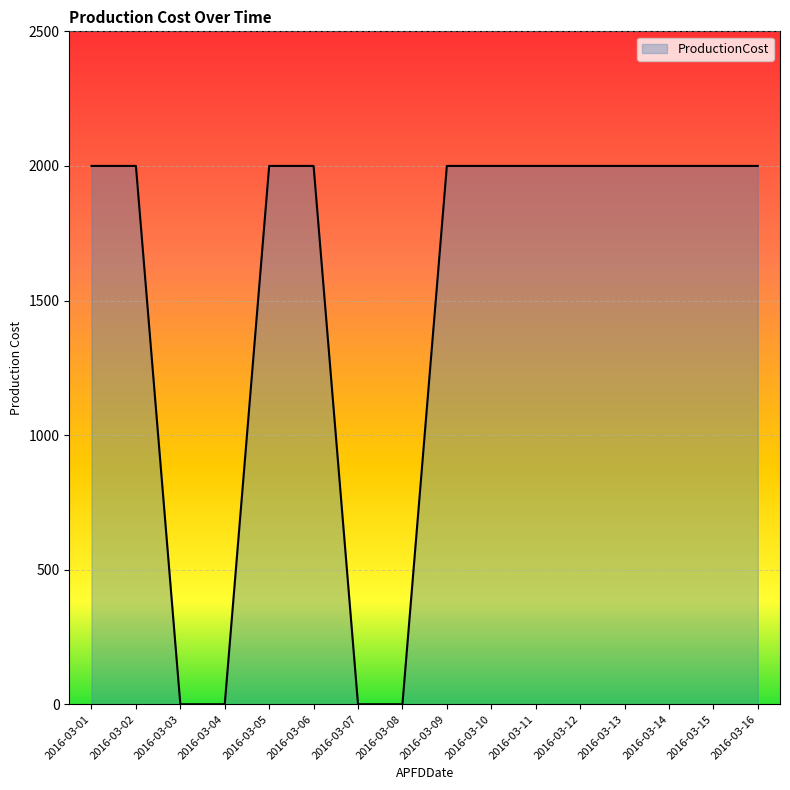

Approximately how many times larger is the value at 2016-03-11 compared to 2016-03-05?

1.0